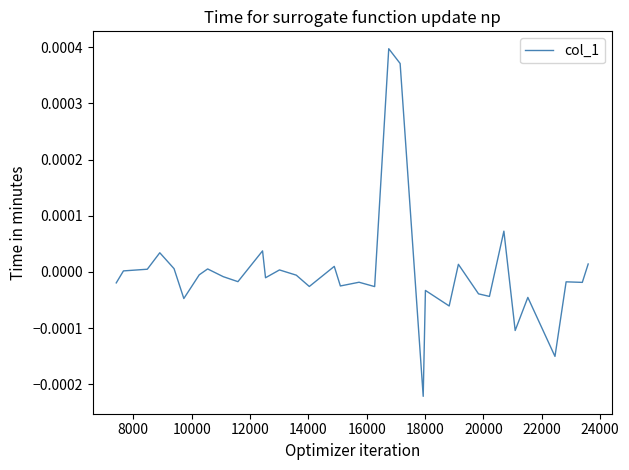

Does the chart display data point markers on the line(s)?

No